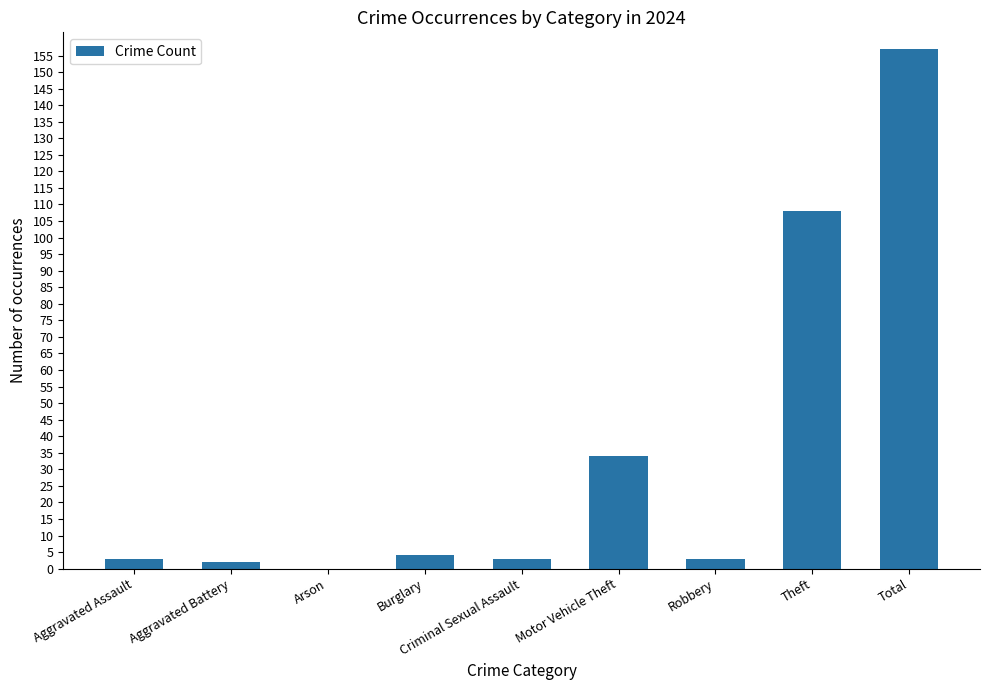

True or false: the data shows 34 at Motor Vehicle Theft.

True